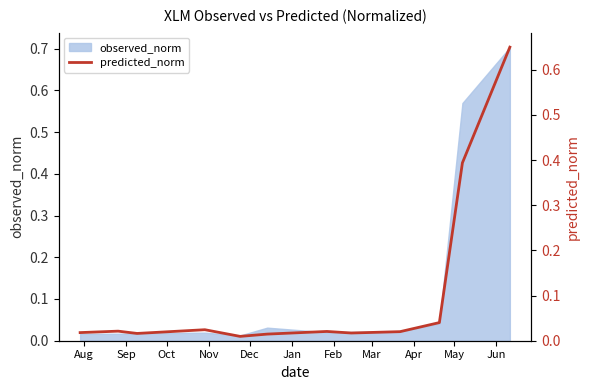

What is the maximum value for observed_norm?

0.7